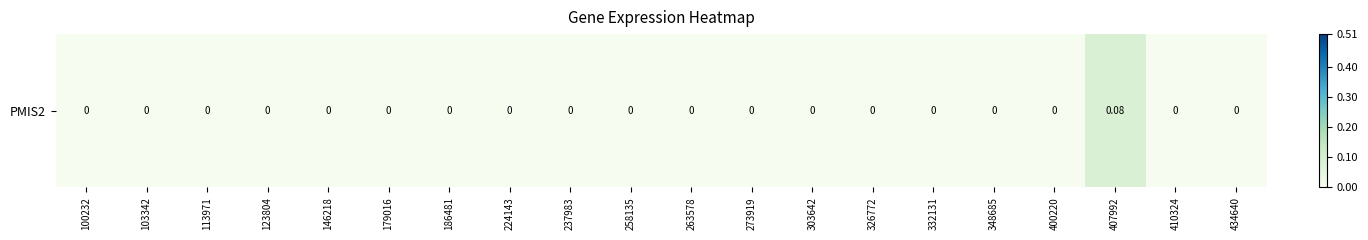

Reading left to right, what are all the values shown in this chart?

100232=0.0	103342=0.0	113971=0.0	123804=0.0	146218=0.0	179016=0.0	186481=0.0	224143=0.0	237983=0.0	258135=0.0	263578=0.0	273919=0.0	303642=0.0	326772=0.0	332131=0.0	348685=0.0	400220=0.0	407992=0.1	410324=0.0	434640=0.0